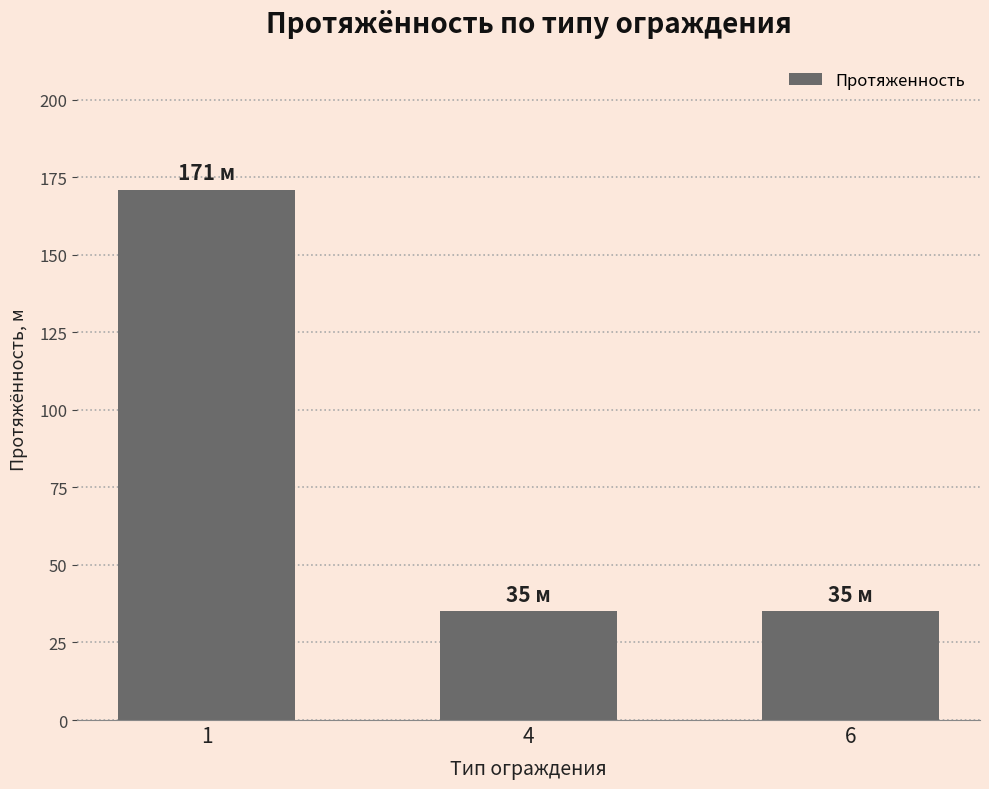

Does the chart contain any negative values?

No